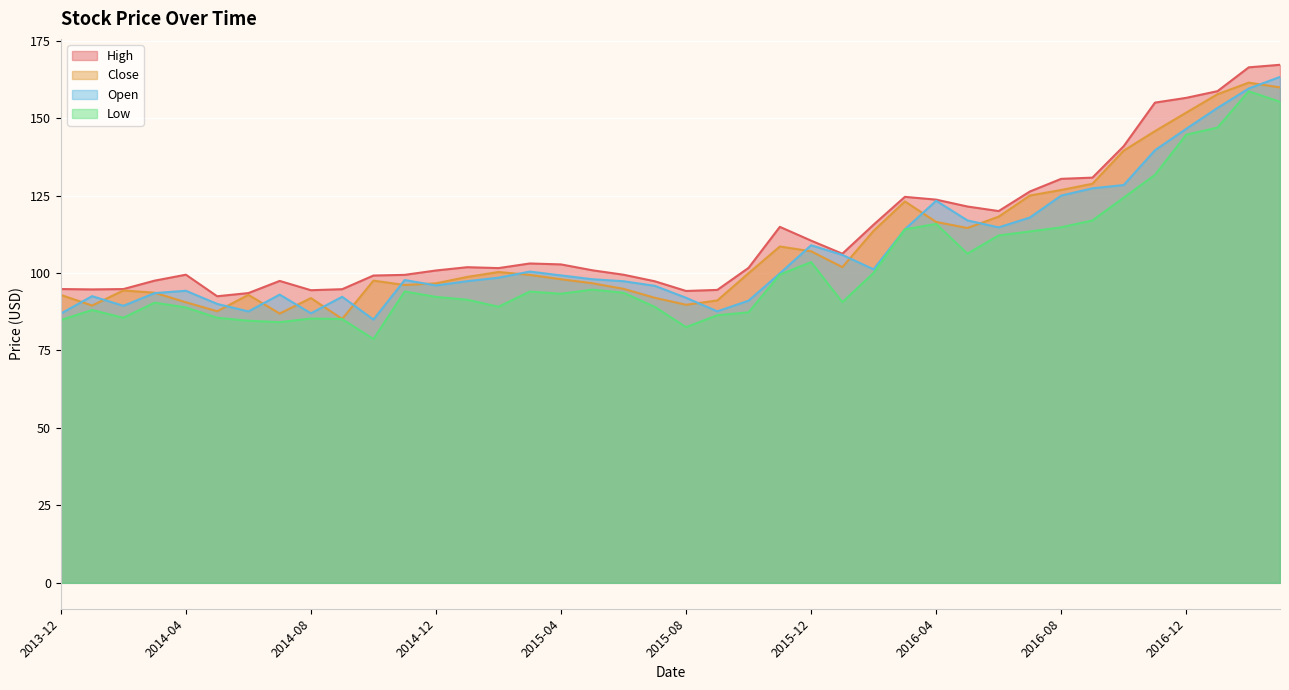

Reading left to right, what are all the values shown in this chart?

High: 94.8	94.7	94.8	97.5	99.5	92.5	93.5	97.5	94.5	94.8	99.2	99.4	100.8	101.9	101.6	103.1	102.8	100.9	99.5	97.3	94.2	94.5	101.7	114.9	110.5	106.2	115.6	124.6	123.7	121.5	120.0	126.3	130.4	130.8	140.9	155.0	156.5	158.7	166.4	167.2
Close: 92.9	89.5	94.4	93.6	90.5	87.7	93.0	86.9	91.9	85.2	97.5	96.1	96.7	98.7	100.3	99.4	98.0	96.7	94.9	92.0	89.8	91.2	99.9	108.6	107.0	101.9	113.6	123.1	116.5	114.5	118.2	125.0	126.8	128.8	139.5	145.8	151.8	157.7	161.4	159.9
Open: 86.9	92.5	89.4	93.5	94.3	90.0	87.6	93.0	87.0	92.3	85.0	97.7	96.0	97.4	98.5	100.5	99.2	98.0	97.3	95.9	92.0	87.6	91.1	99.9	109.0	105.8	101.2	114.1	123.3	117.0	114.7	117.9	125.0	127.3	128.4	139.6	146.6	153.3	159.6	163.3
Low: 84.8	88.1	85.5	90.4	88.9	85.6	84.6	84.1	85.3	85.2	78.7	94.0	92.3	91.4	89.1	94.0	93.3	94.6	93.6	89.1	82.5	86.4	87.3	99.5	103.5	90.6	100.0	114.1	115.8	106.3	112.1	113.4	114.8	117.0	124.3	131.7	144.7	146.9	158.7	155.3